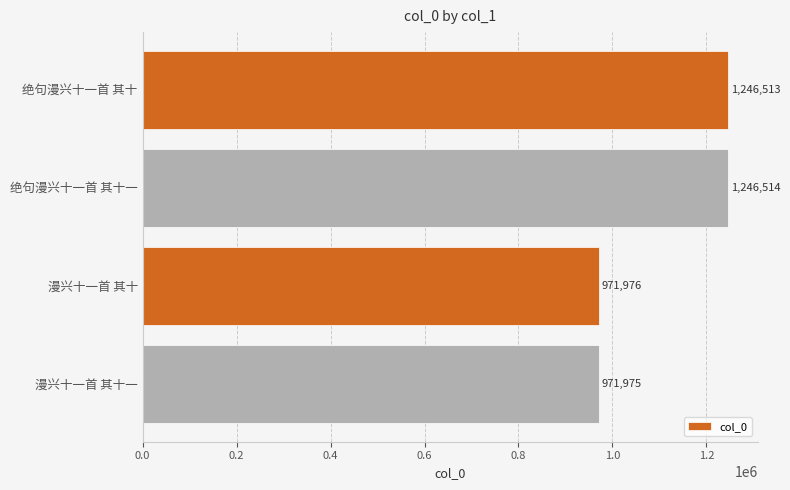

Count the number of data series in this chart.

1